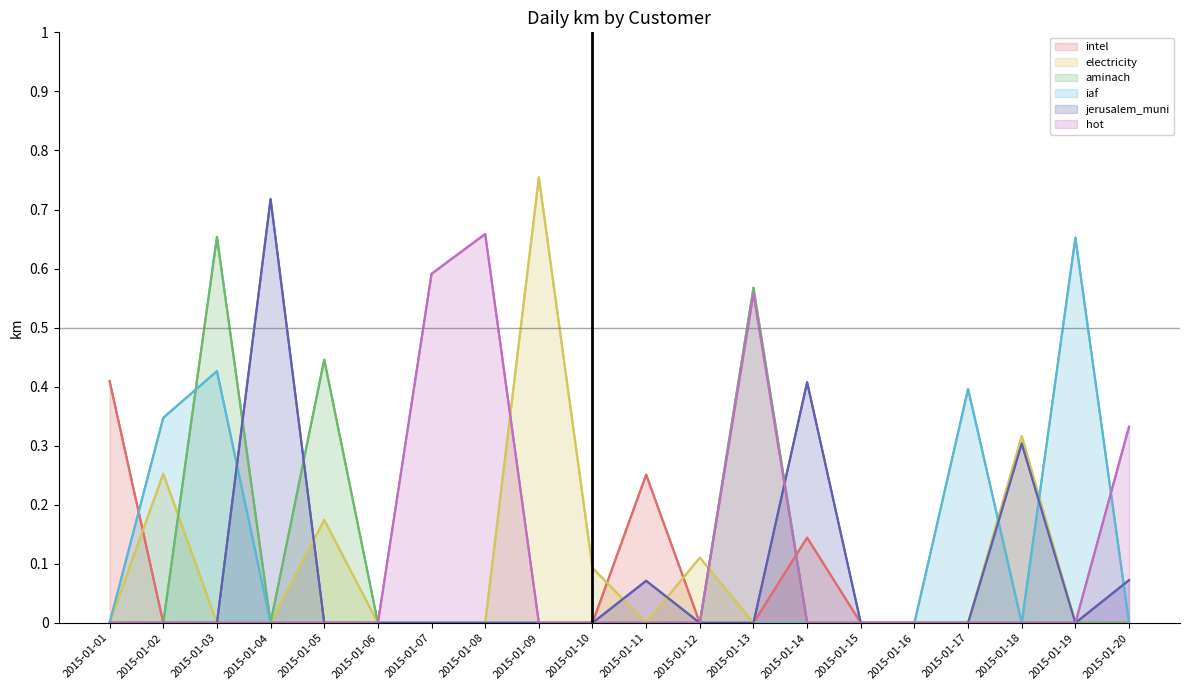

True or false: iaf and aminach intersect in this chart.

True